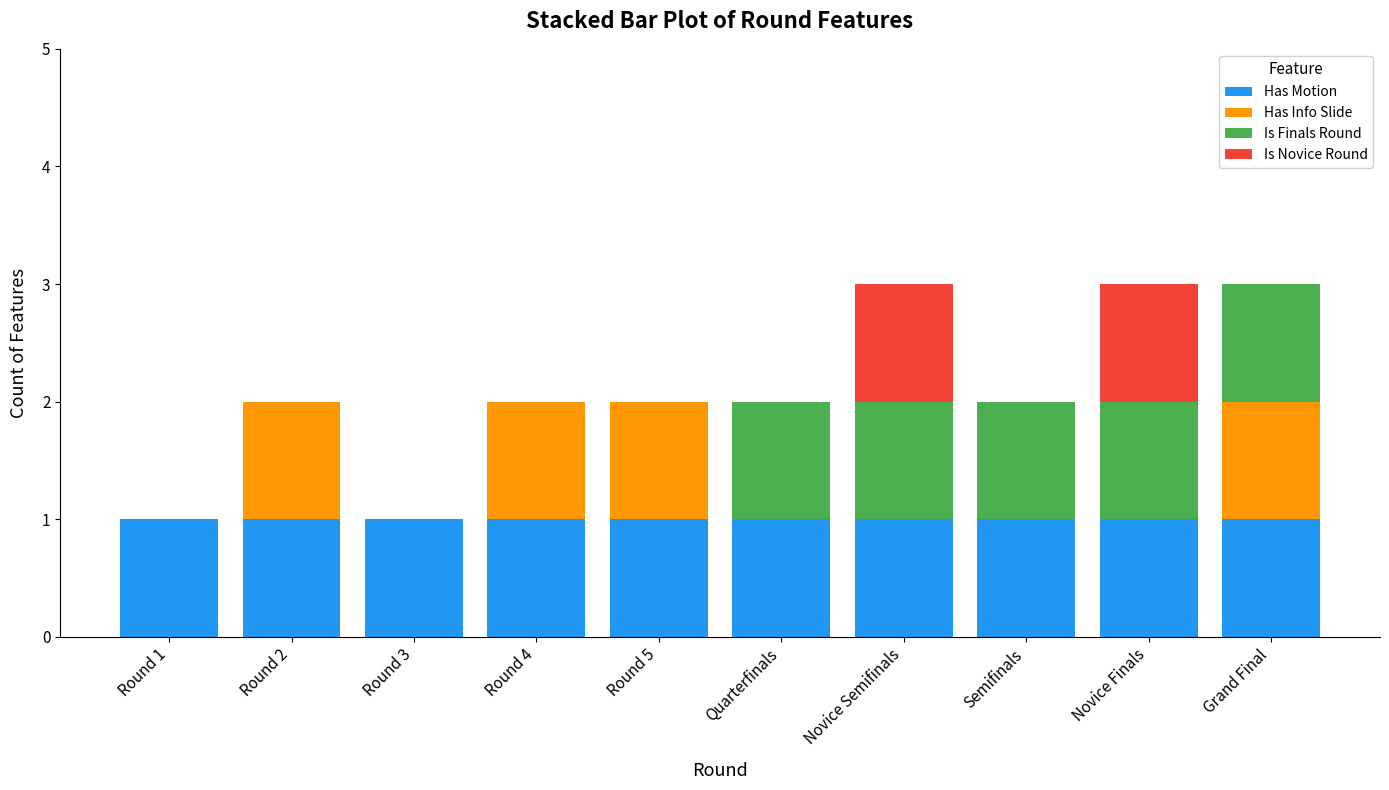

The value of Has Motion at Round 3 is 1. True or false?

True